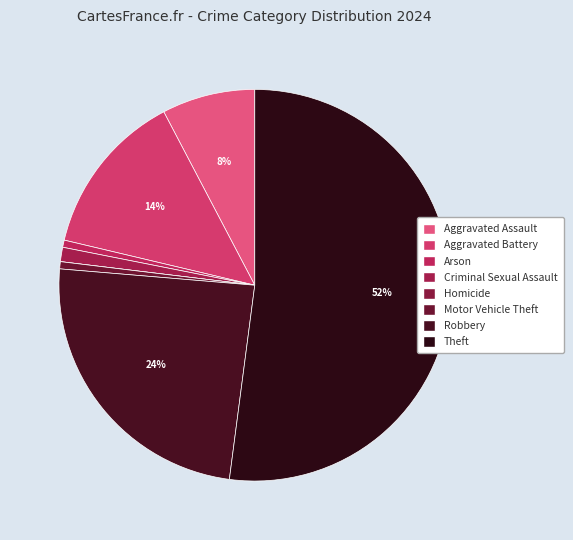

What is the ratio of the value at Aggravated Assault to the value at Arson?

13.0